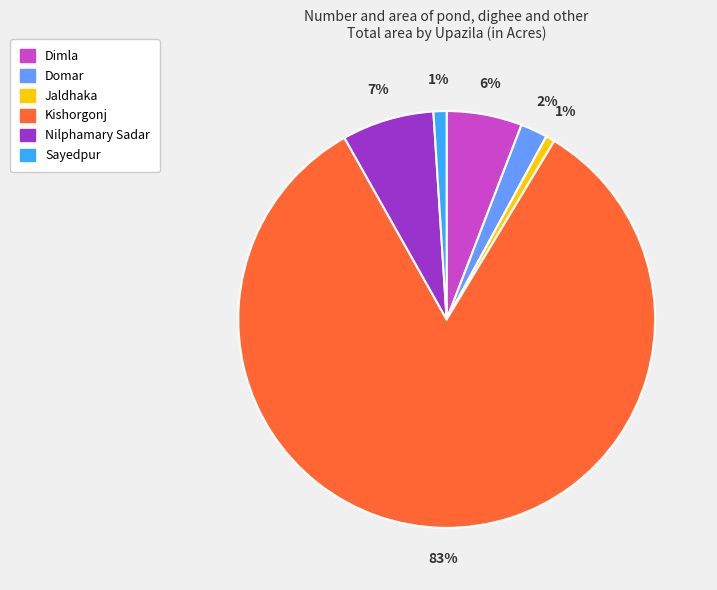

How many segments does this pie chart have?

6